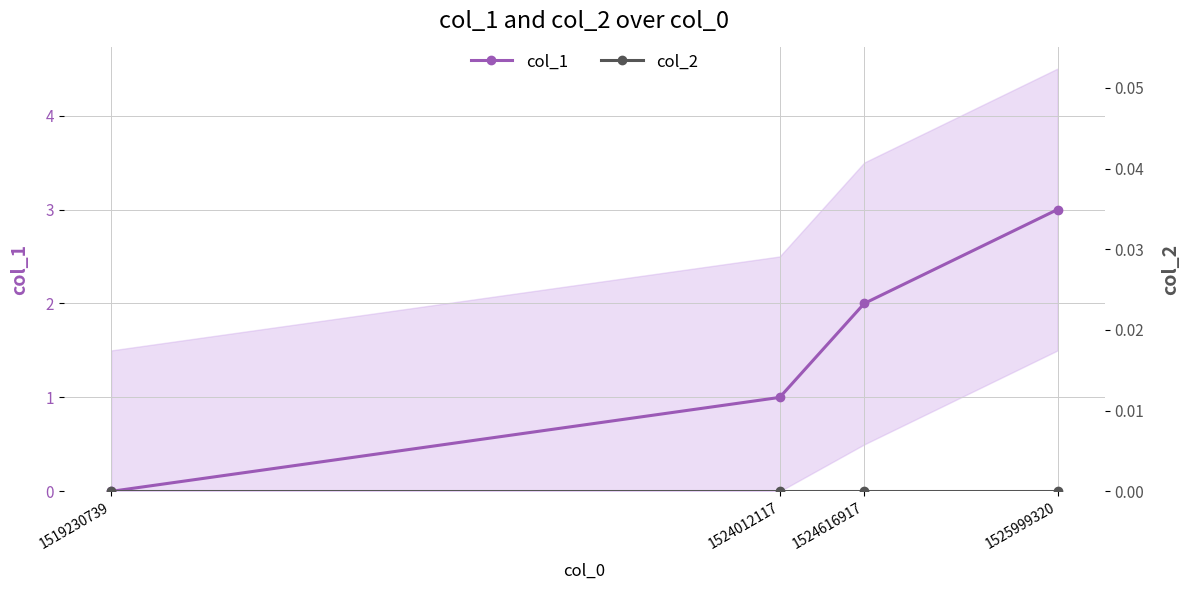

Where does the col_1 series first go above 2?

1525999320